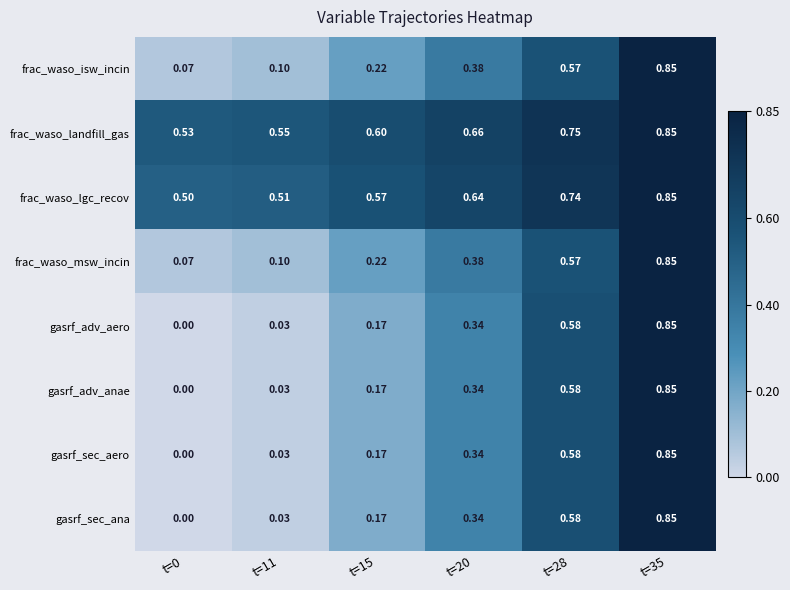

How many values in the gasrf_sec_ana series exceed 0?

5